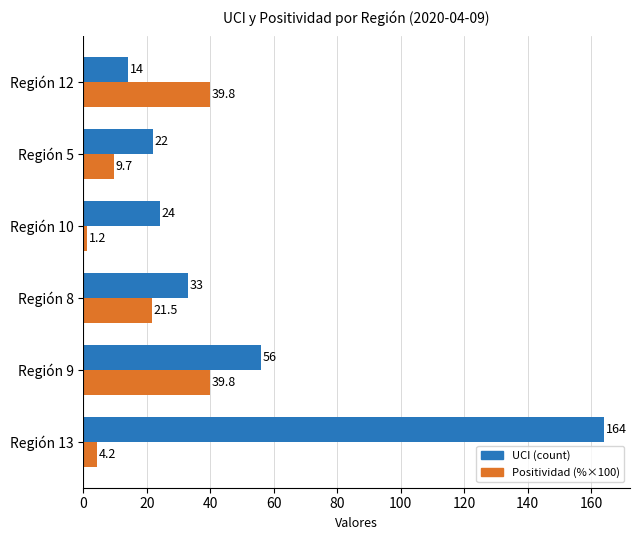

Where is UCI (count) nearest to the value 89?

Región 9